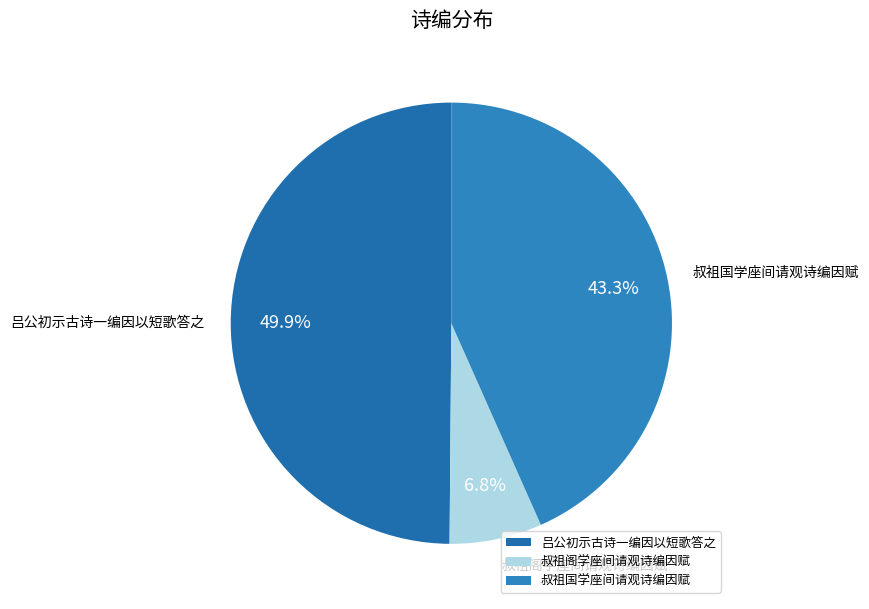

True or false: 叔祖阁学座间请观诗编因赋 accounts for 13% of the total.

False